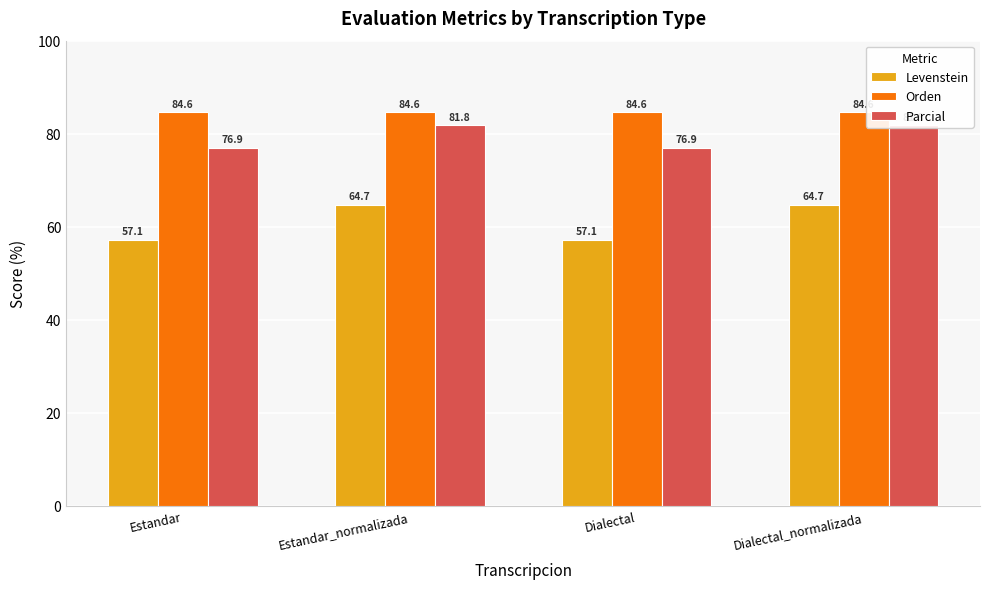

What is the maximum value shown in the chart?

84.6